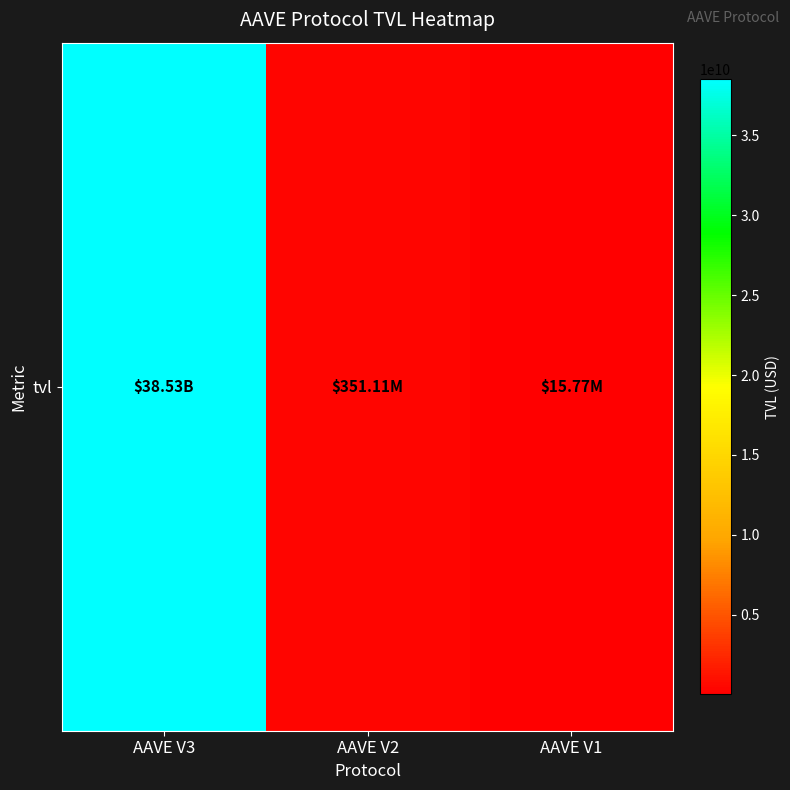

What is the change in value from AAVE V3 to AAVE V2?

-38181313296.8